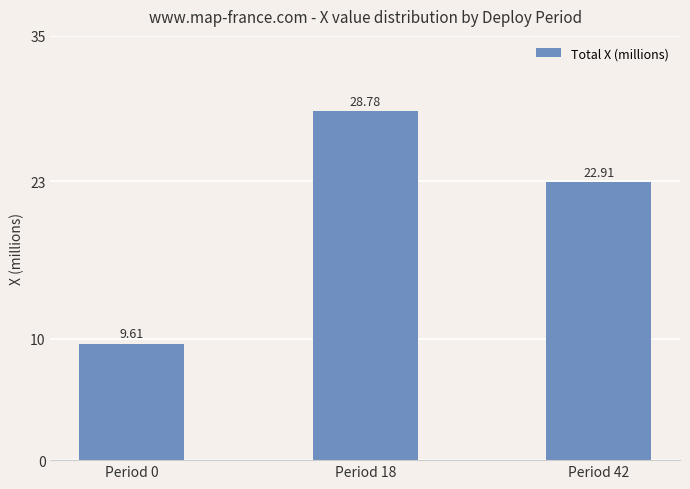

List the labels in order of value, smallest first.

Period 0, Period 42, Period 18